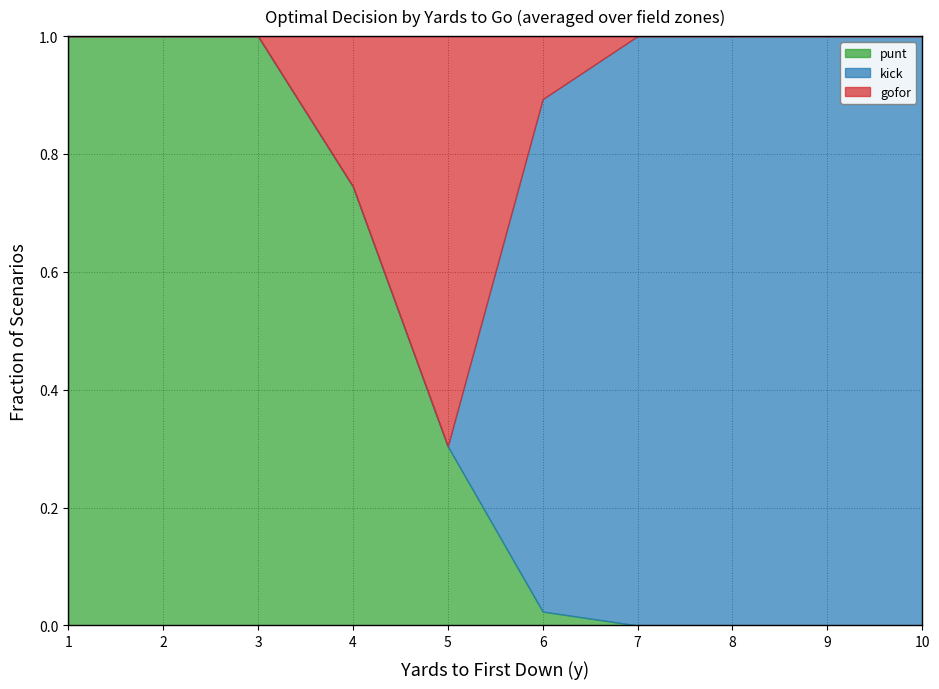

What is the difference between the gofor values at 3 and 6?

0.1